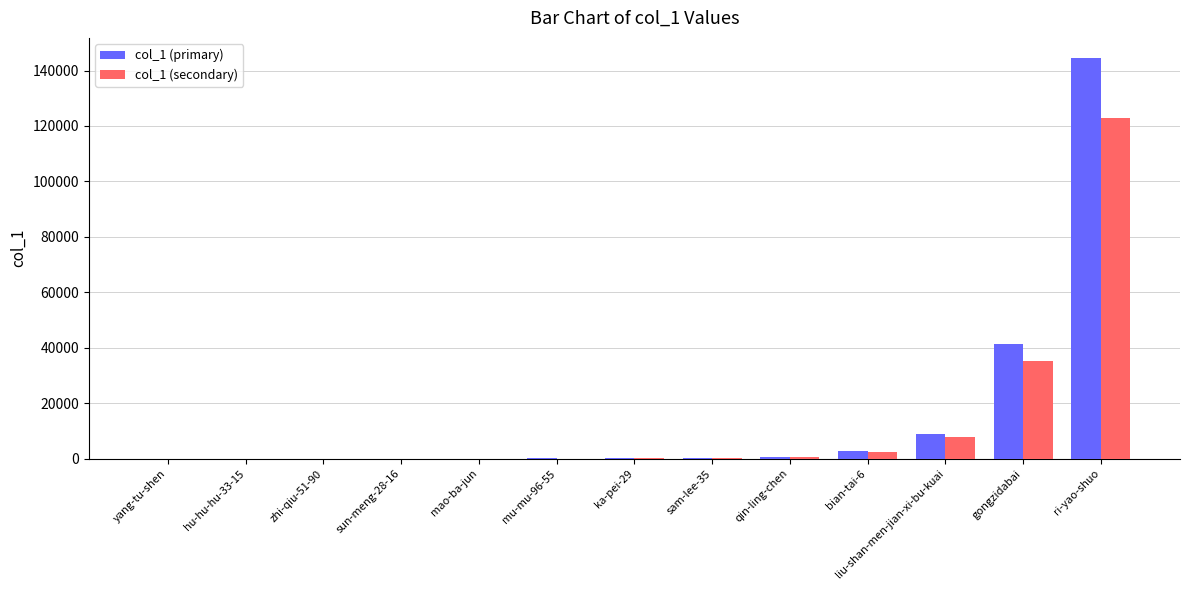

Is the value of col_1 (primary) at liu-shan-men-jian-xi-bu-kuai greater than the value of col_1 (secondary) at qin-ling-chen?

Yes